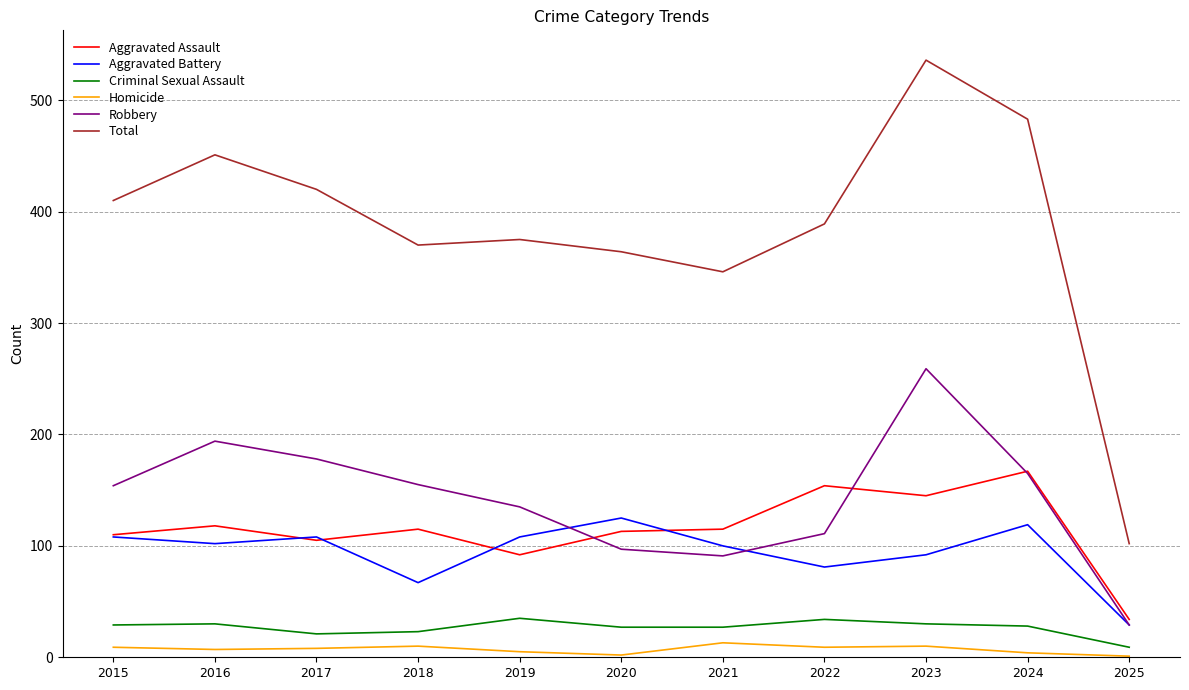

At how many categories does at least one series exceed 113?

10